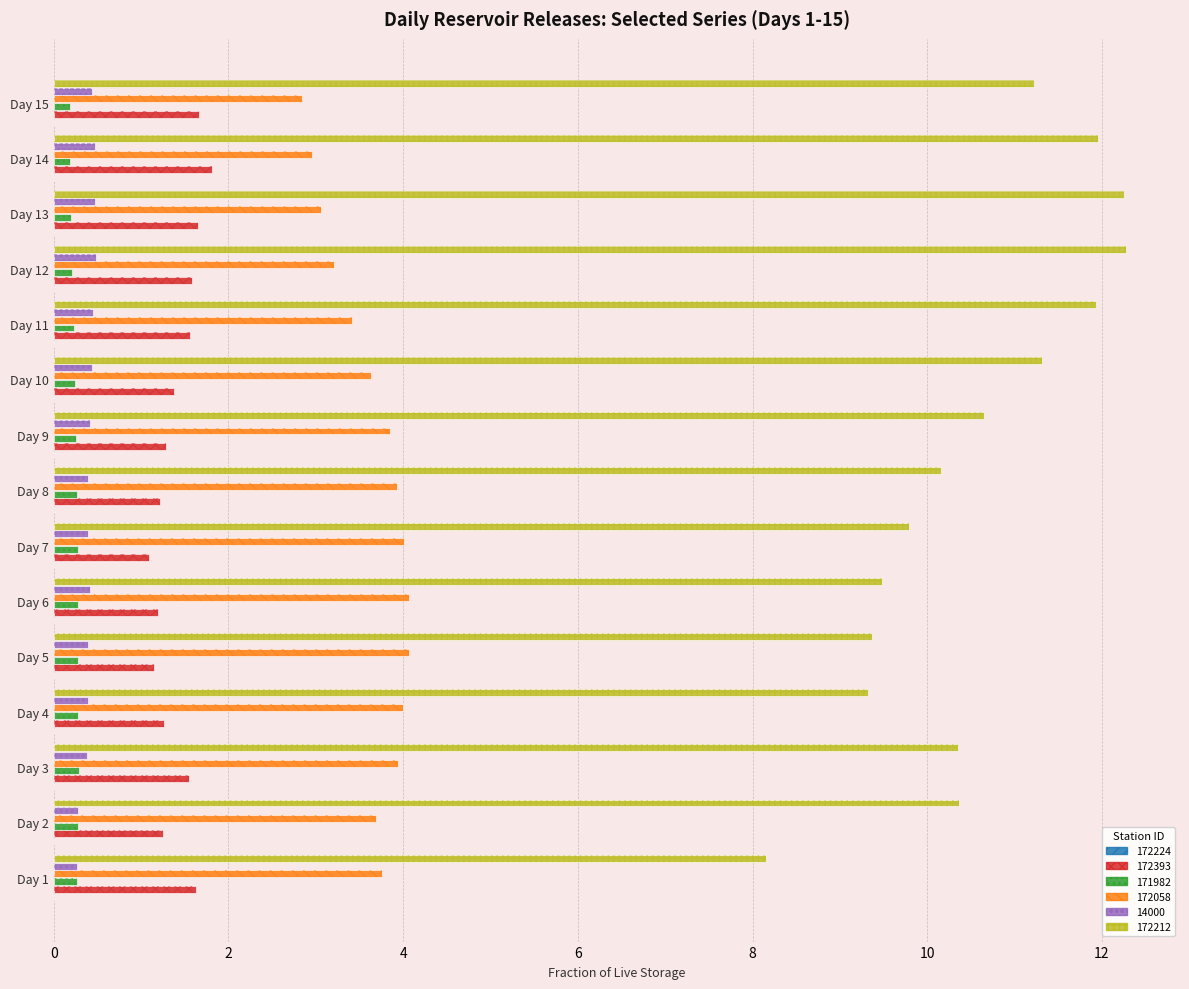

Between Day 2 and Day 12, which series saw the biggest shift?

172212